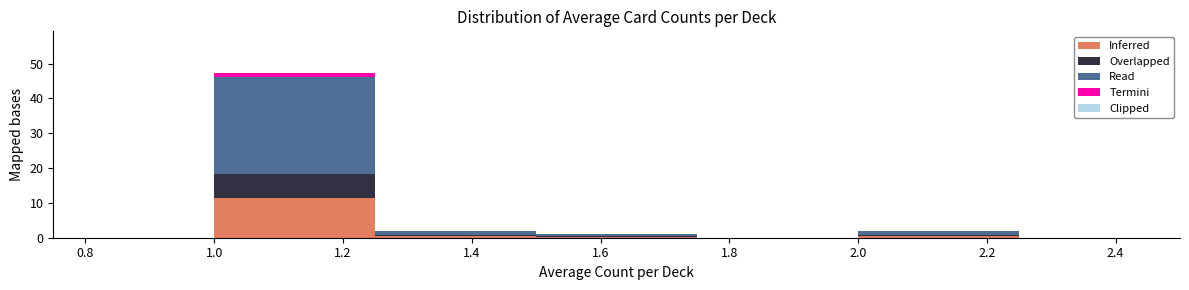

Reading left to right, transcribe this chart: for each stacked bar, give the range it covers on the x-axis and its total height. The values are not printed on the chart, so give them approximately, as read against the axis.

0.75 to 1.00: 0
1.00 to 1.25: 47
1.25 to 1.50: 2
1.50 to 1.75: 1
1.75 to 2.00: 0
2.00 to 2.25: 2
2.25 to 2.50: 0